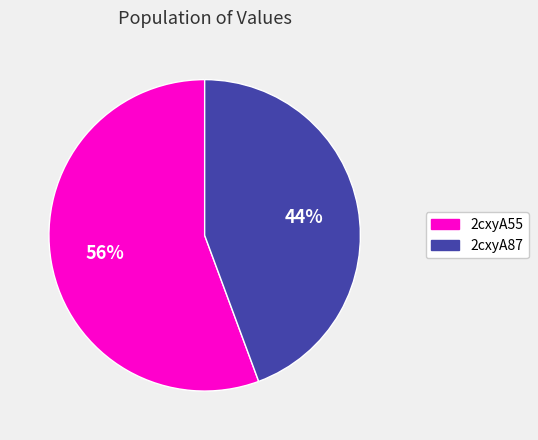

To the nearest percent, what portion does 2cxyA87 represent?

44%